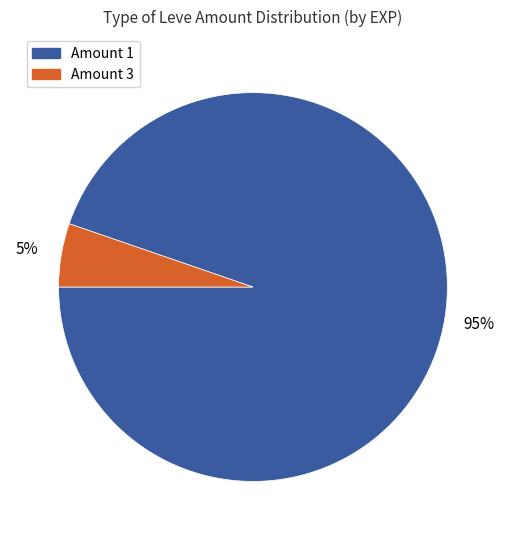

What is the largest slice in the pie chart?

Amount 1